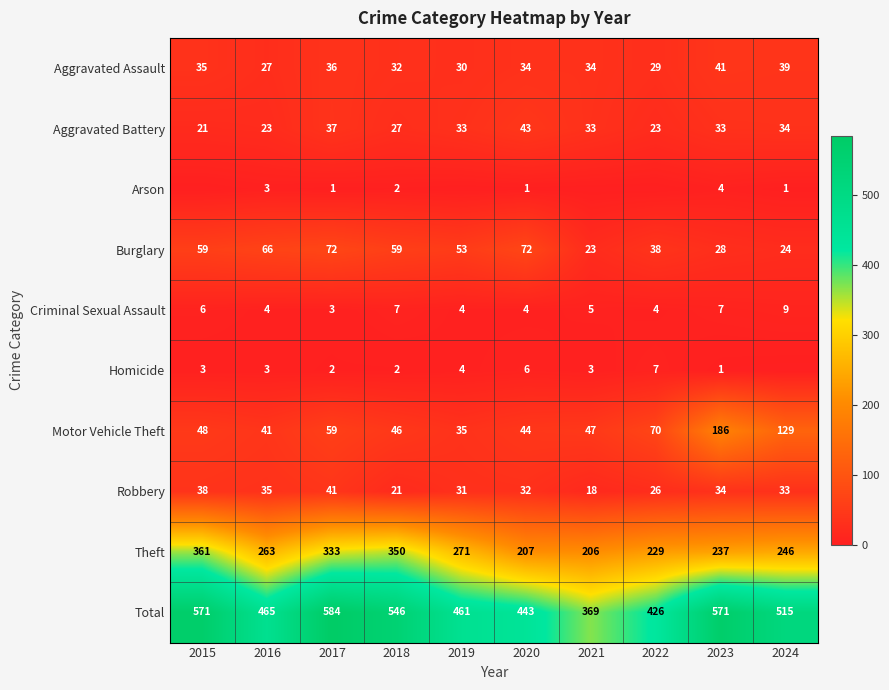

At which label does Total reach its peak?

2017